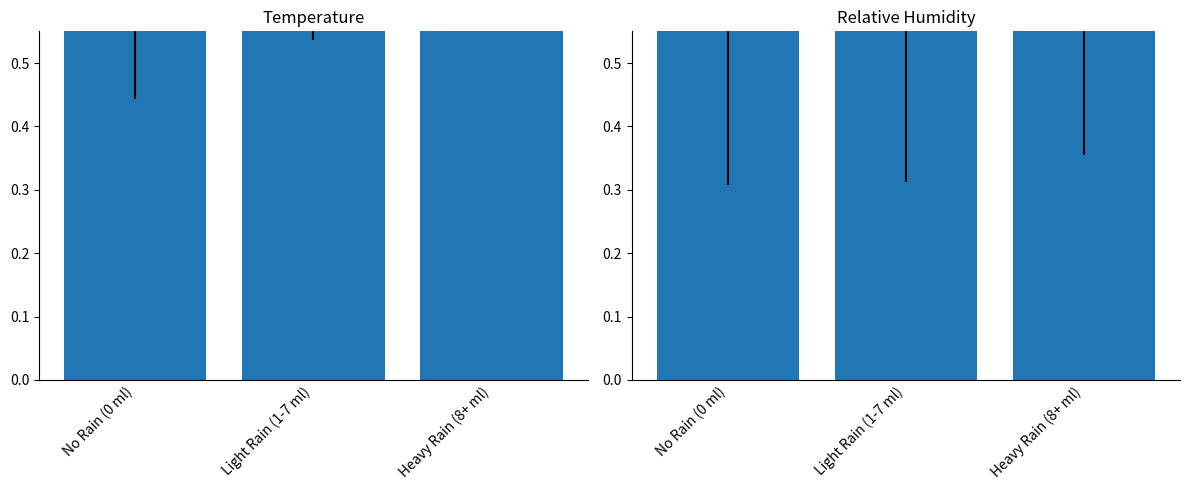

What is the value of the relative_humidity bar at the 3rd from the left?

0.6